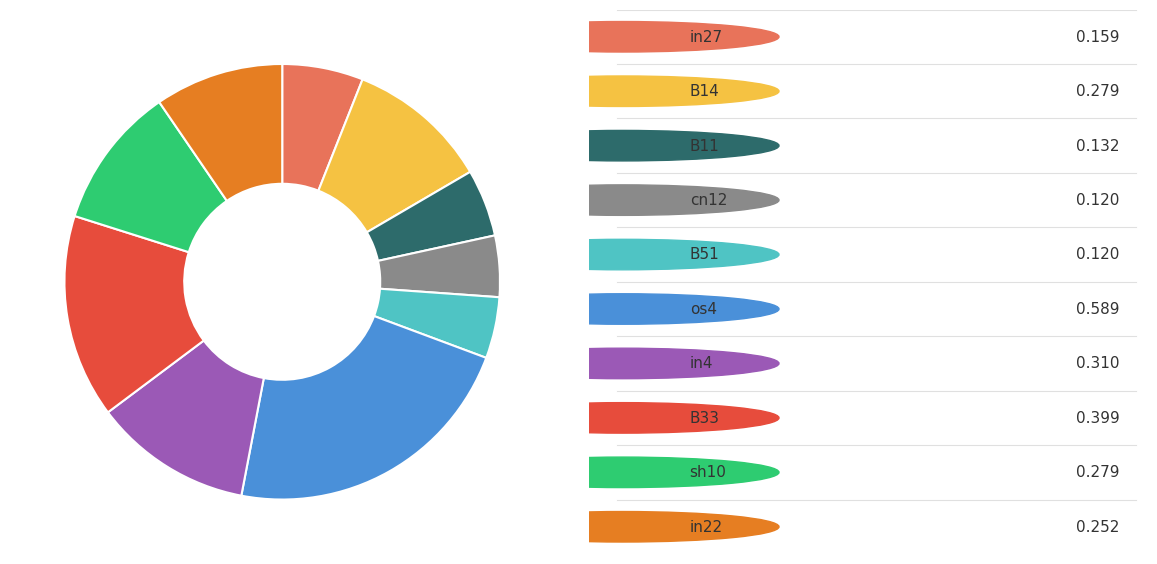

Does any single category account for the majority?

No